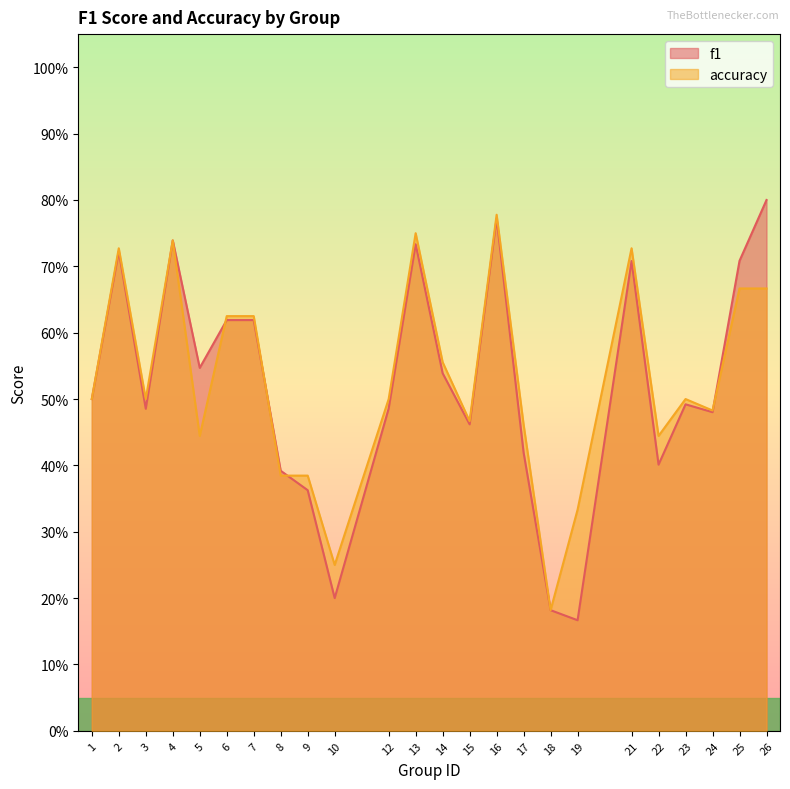

List the series in order of their peak value, highest first.

f1, accuracy